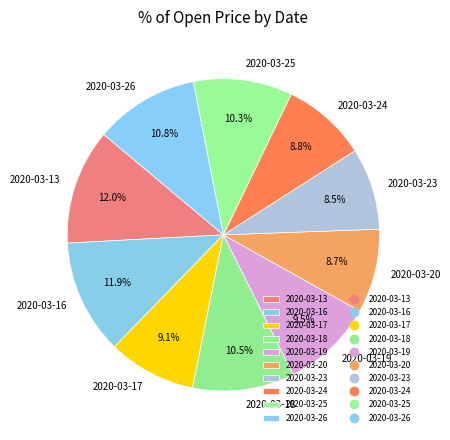

To the nearest percent, what is the combined percentage of 2020-03-19 and 2020-03-17?

19%